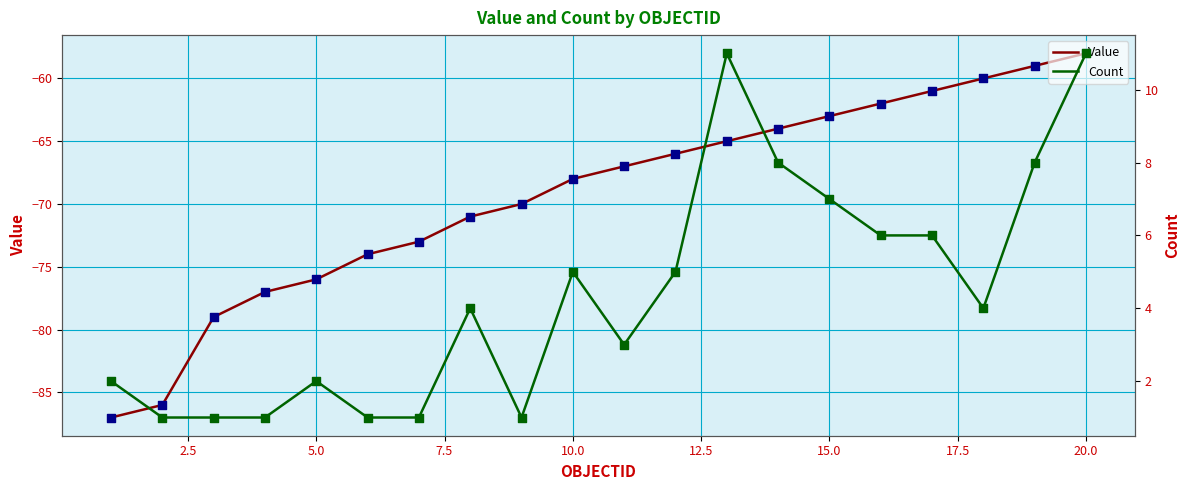

What is the minimum value for Value?

-87